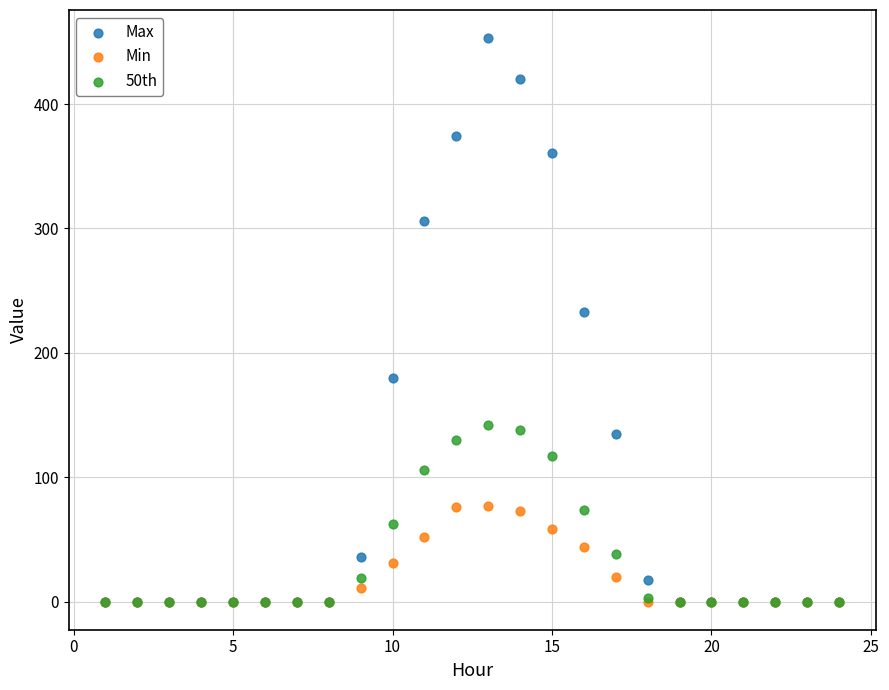

Which series contains the highest Y value?

Max